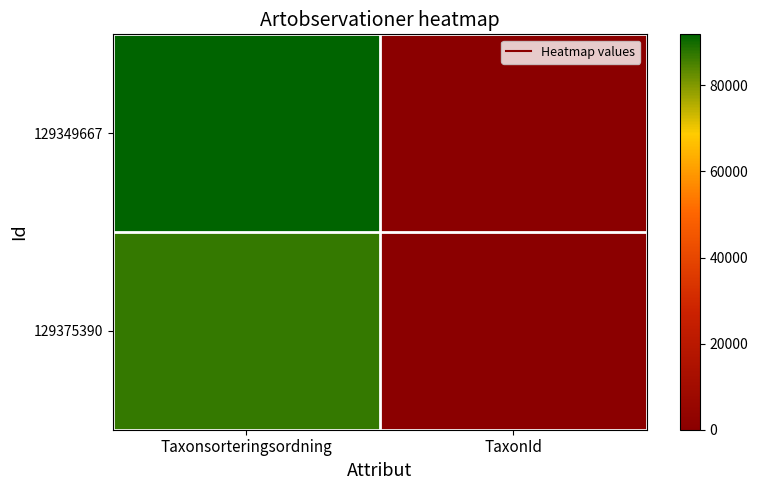

Rank the series by their maximum value, from lowest to highest.

129375390, 129349667